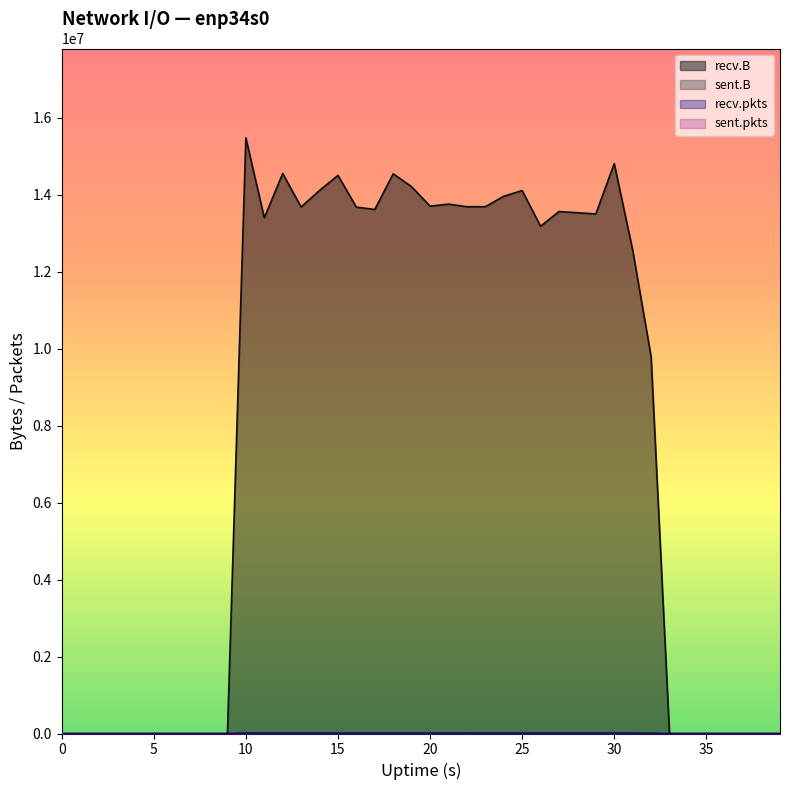

The recv.B series shows 13760080 at 21. True or false?

True